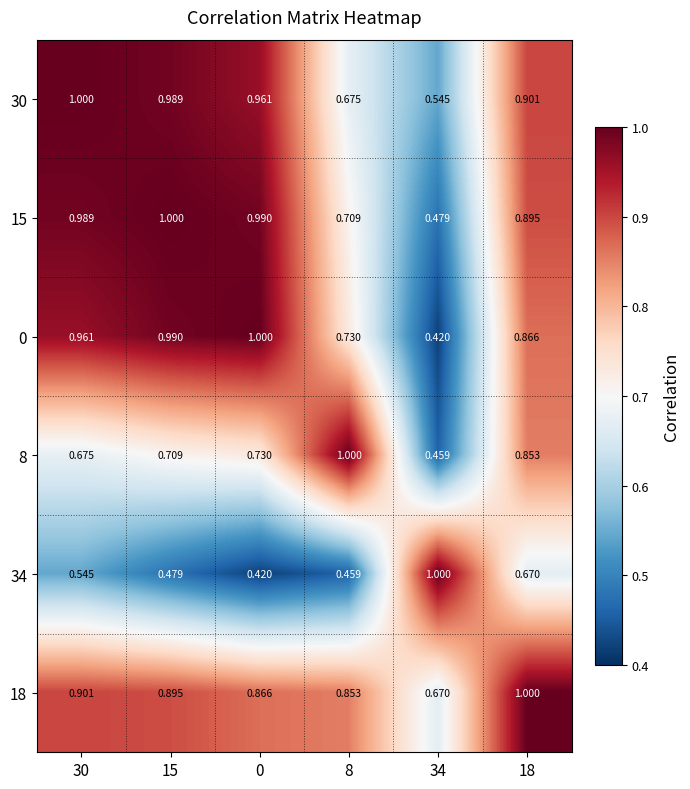

Which series has the largest total across all categories?

18